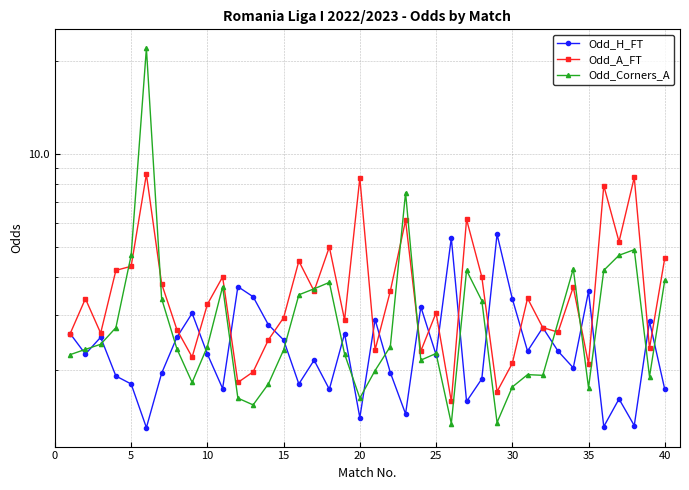

Between 9 and 35, which is larger?

35